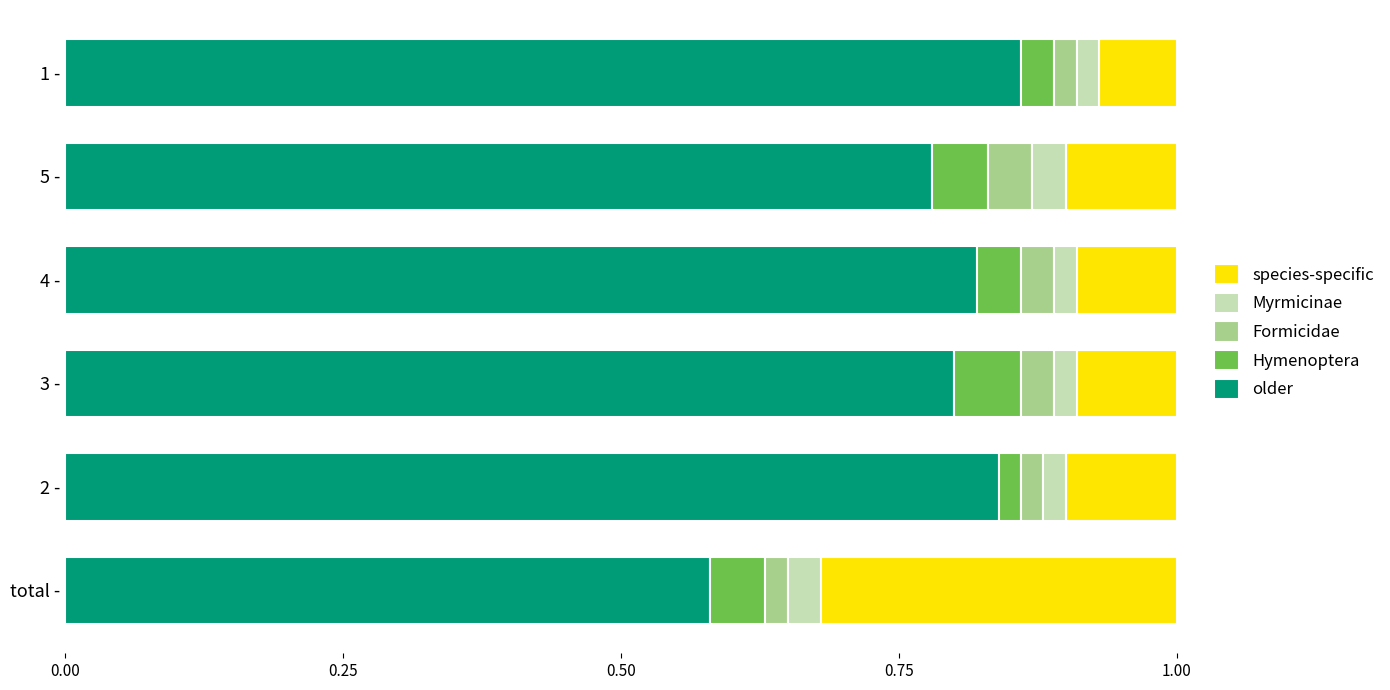

What is the total value across all series at total -?

1.0